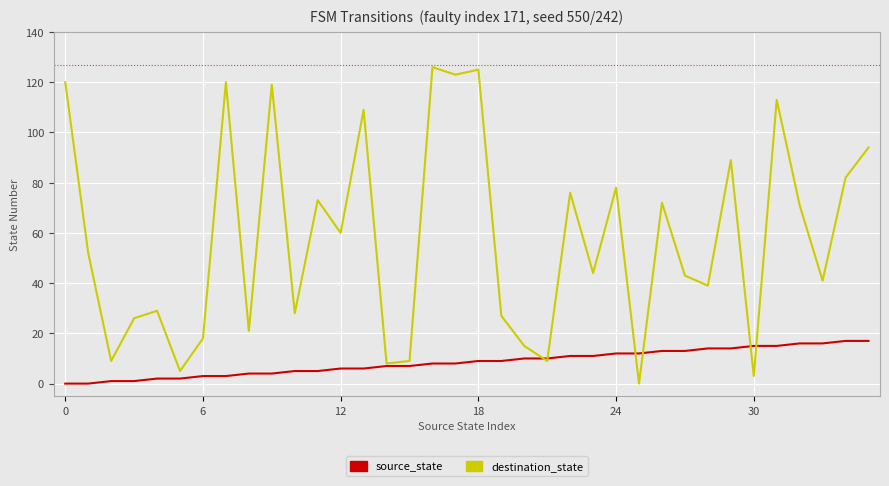

What is the maximum value for destination_state?

126